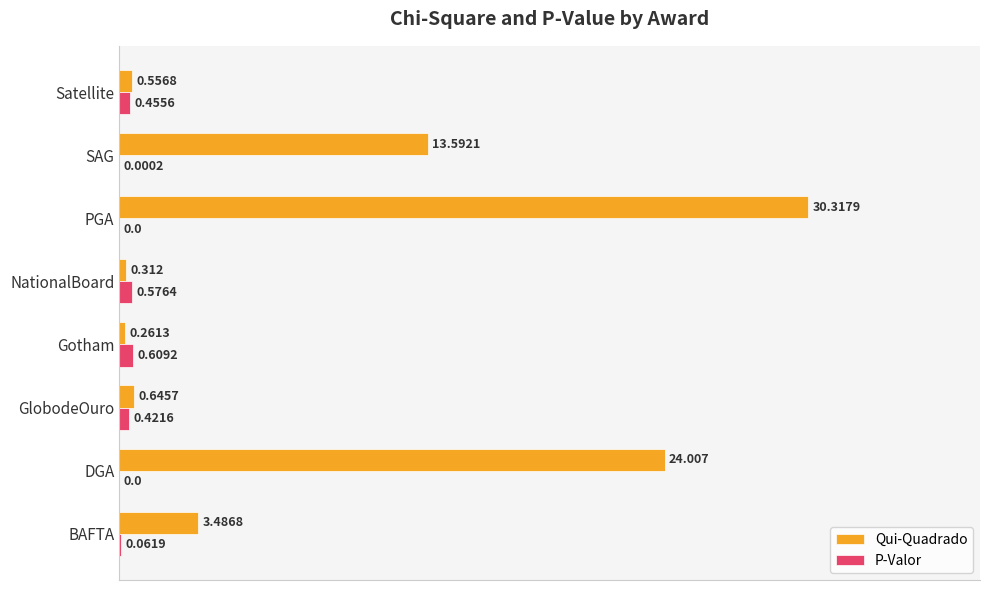

How many distinct data groups are displayed?

2